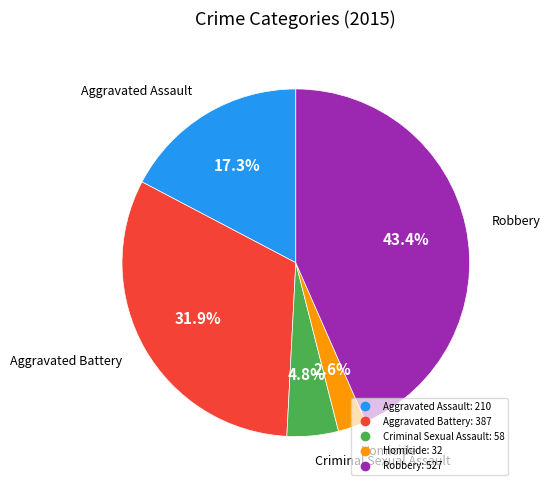

To the nearest percent, what is the combined percentage of Robbery and Homicide?

46%